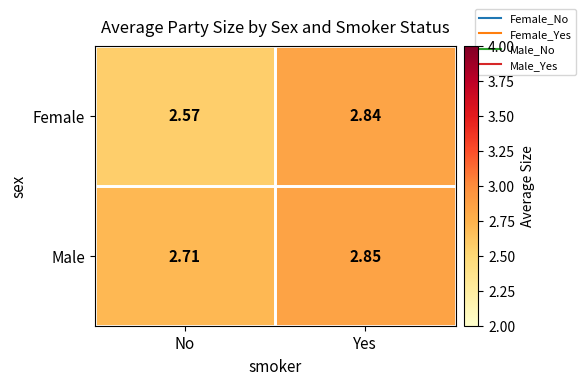

Which label corresponds to the smallest value in the chart?

No